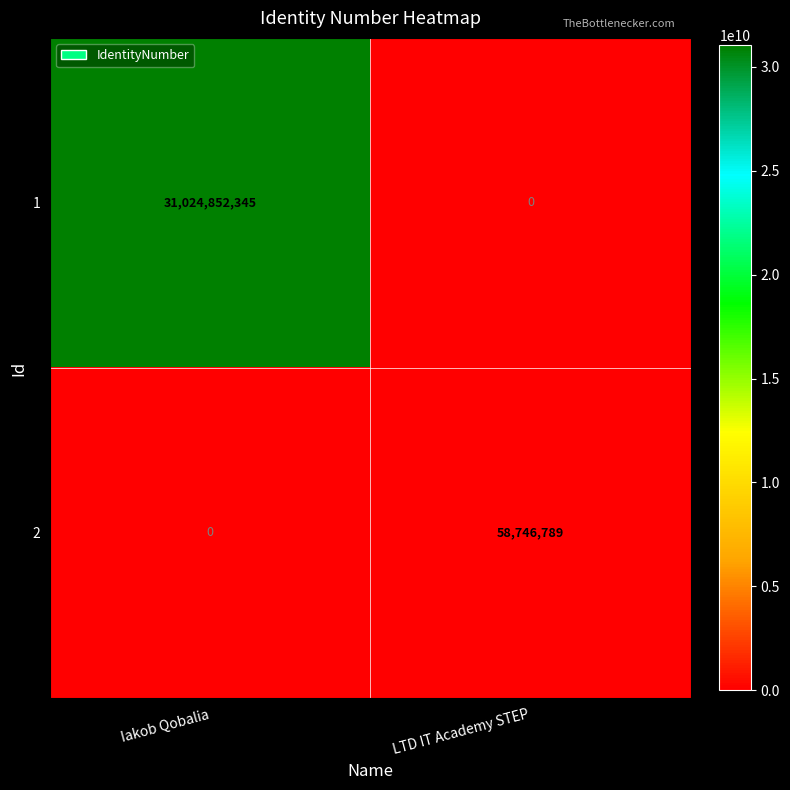

How many data points in 1 are less than 31024852345?

1